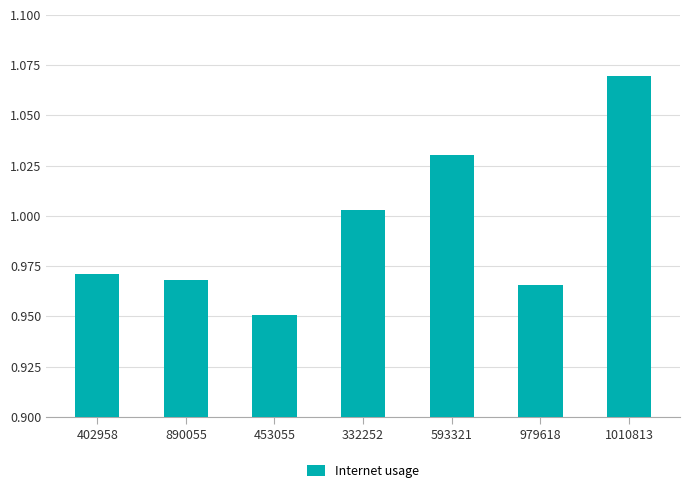

The chart shows a value of 1.7 at 1010813. True or false?

False